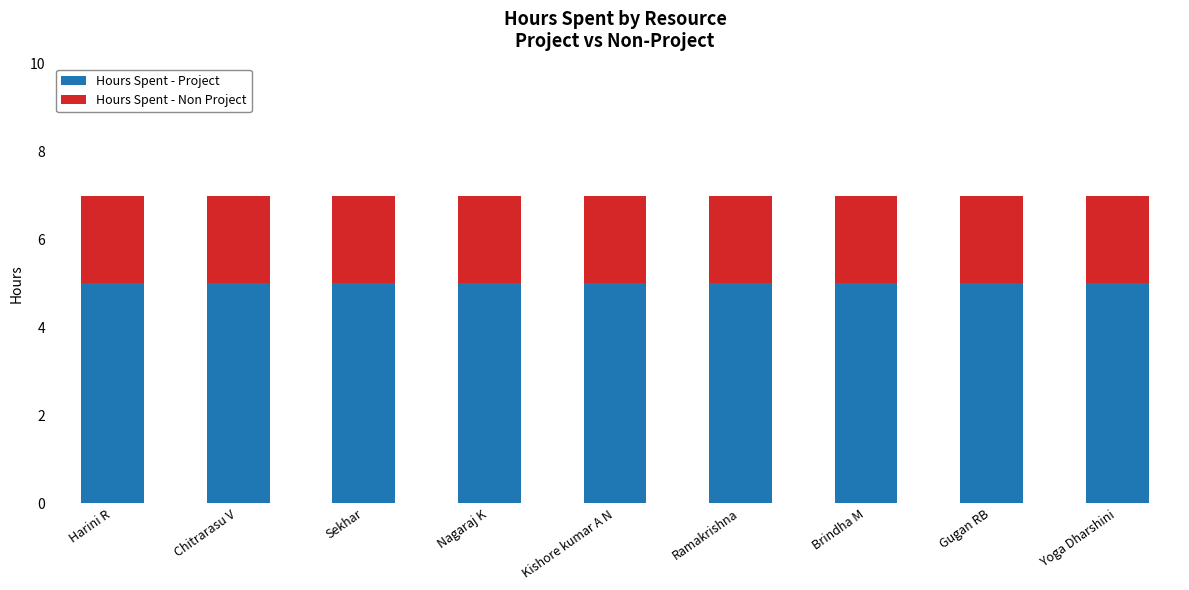

What is the minimum value for Hours Spent - Project?

5